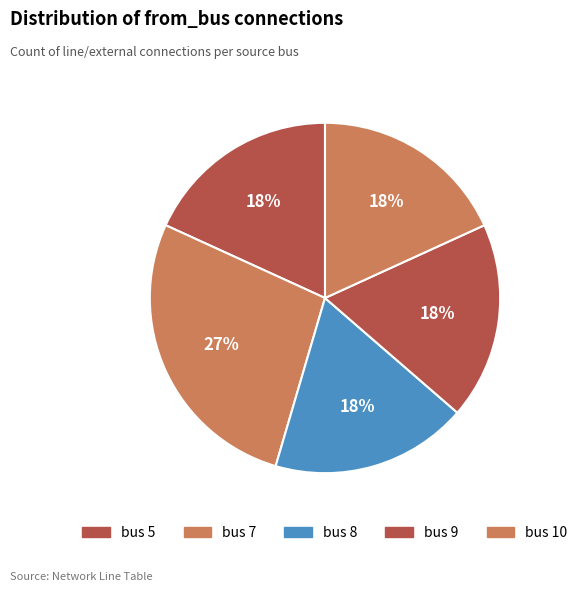

Count the number of slices in the pie.

5